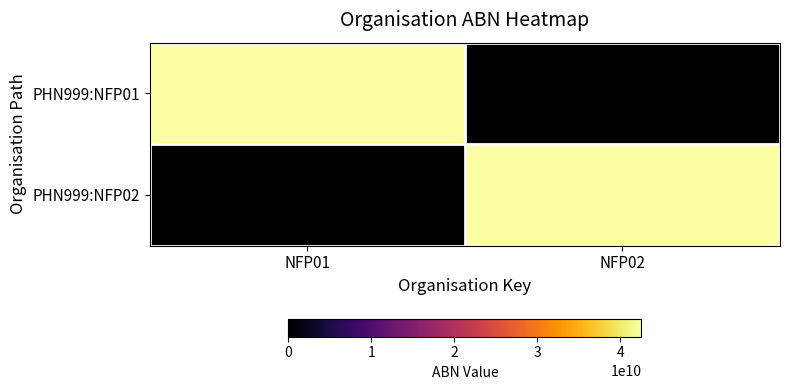

Rank the series at NFP02 from lowest to highest value.

PHN999:NFP01, PHN999:NFP02